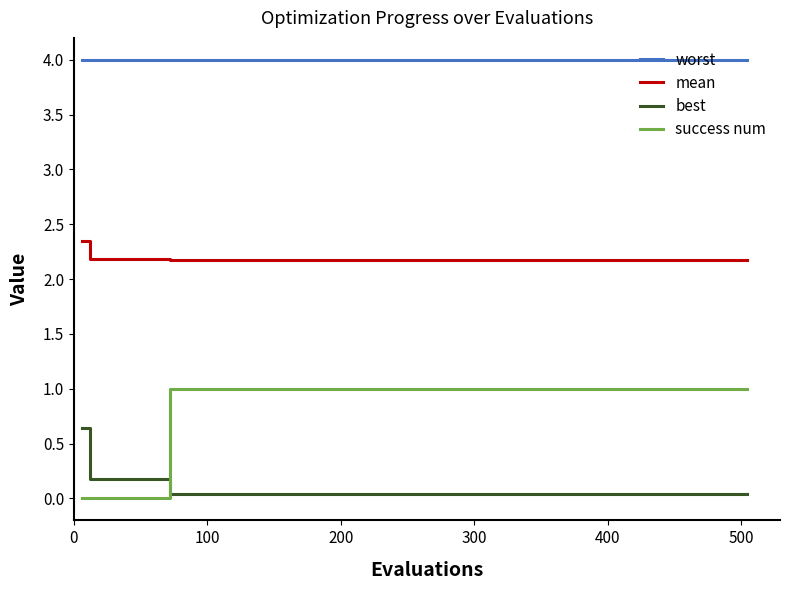

Which series has the widest spread of values?

success num